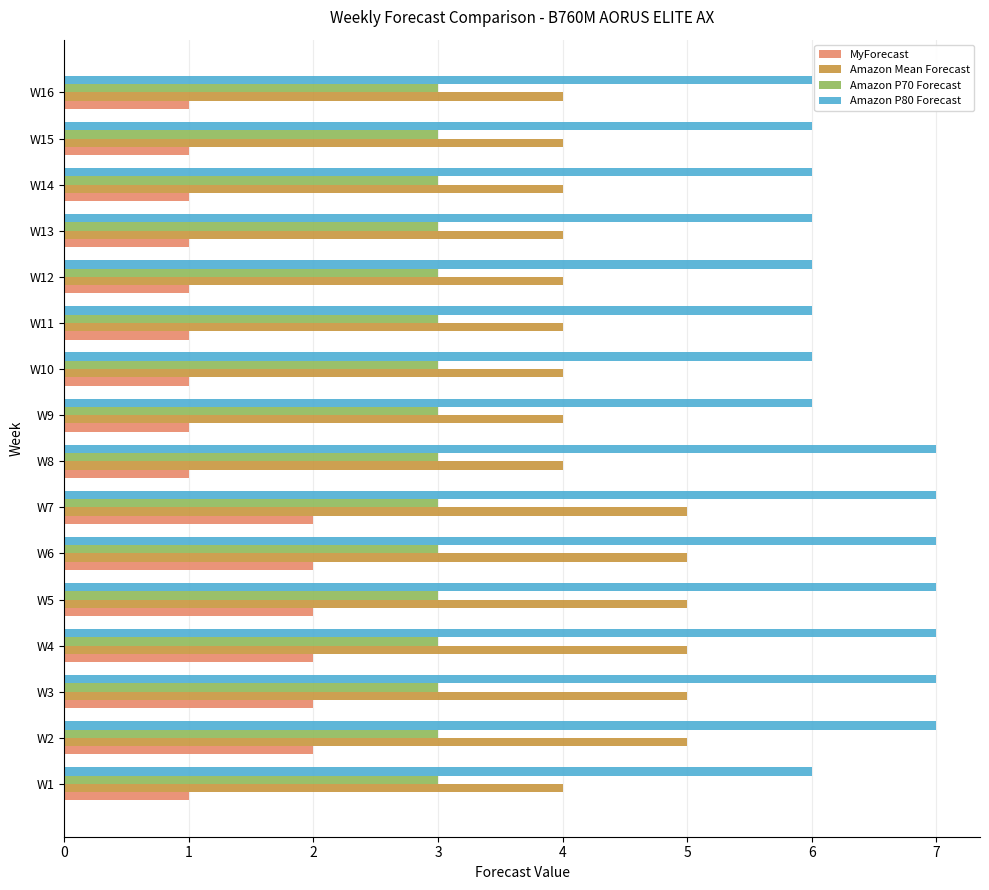

What is the average value of the Amazon P80 Forecast series?

6